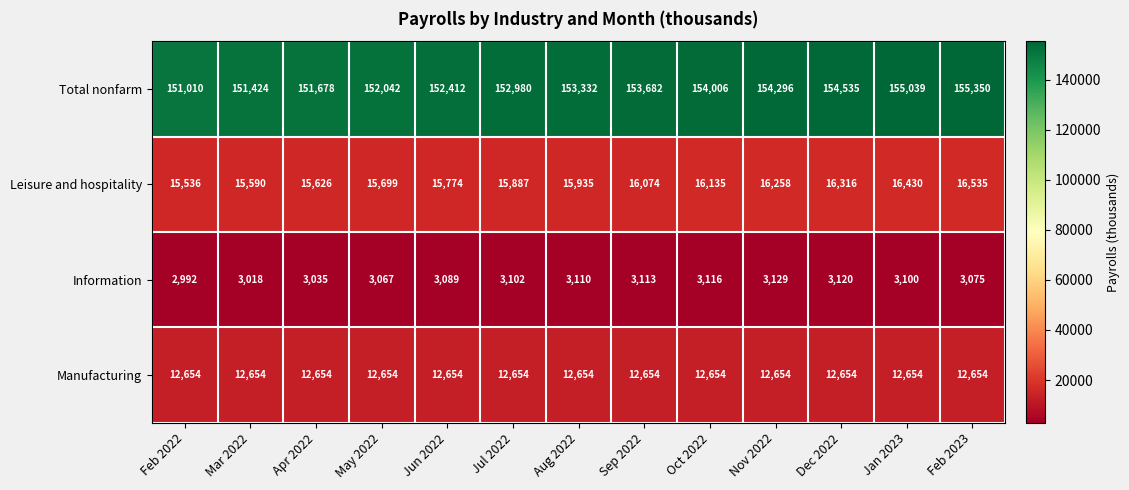

True or false: Total nonfarm has a value of 237952 at Dec 2022.

False